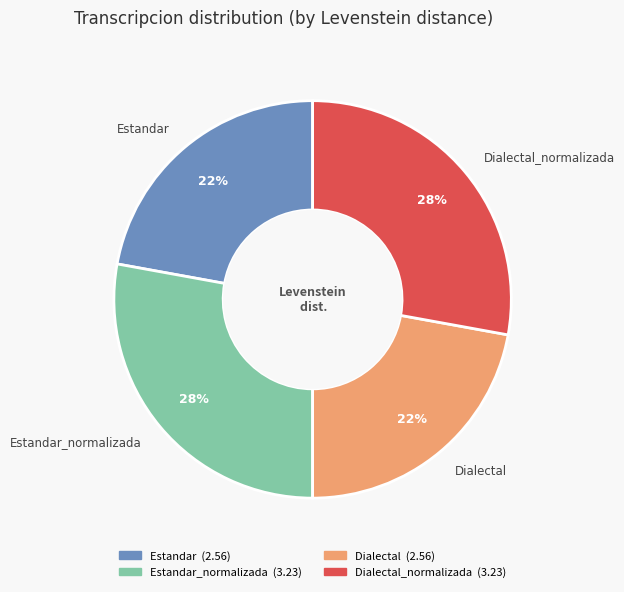

Is Estandar_normalizada the majority of the pie?

No